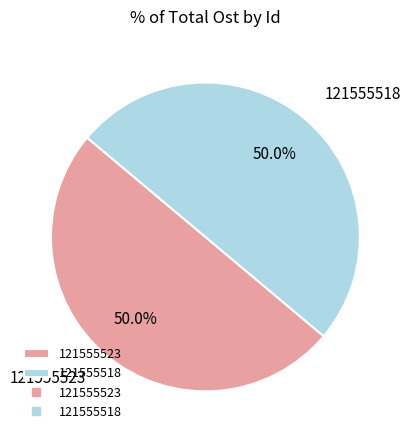

Approximately how many times larger is the value at 121555518 compared to 121555523?

1.0